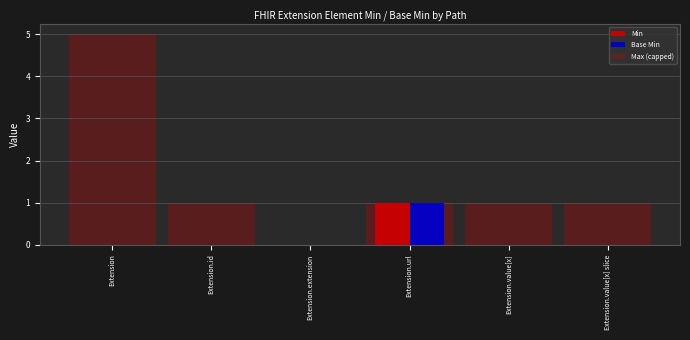

What is the difference between the maximum and second lowest values in the Min series?

1